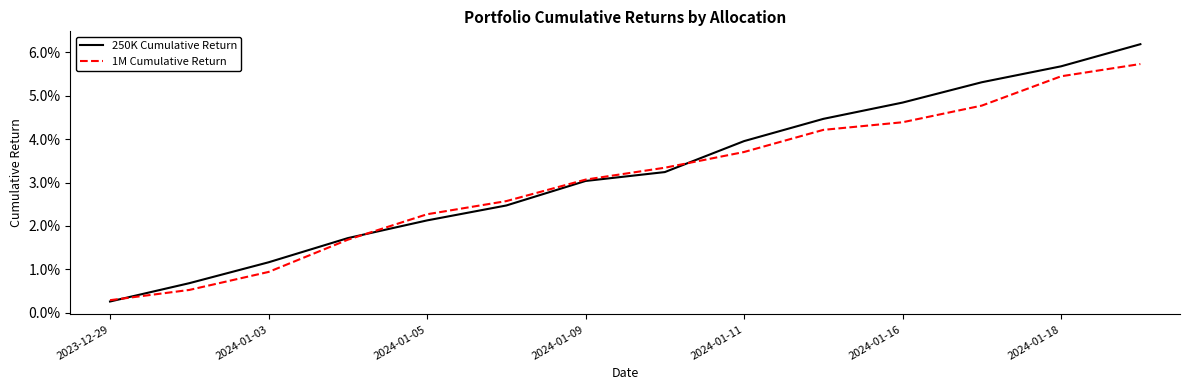

Rank the series by their average value, from highest to lowest.

250K Cumulative Return, 1M Cumulative Return